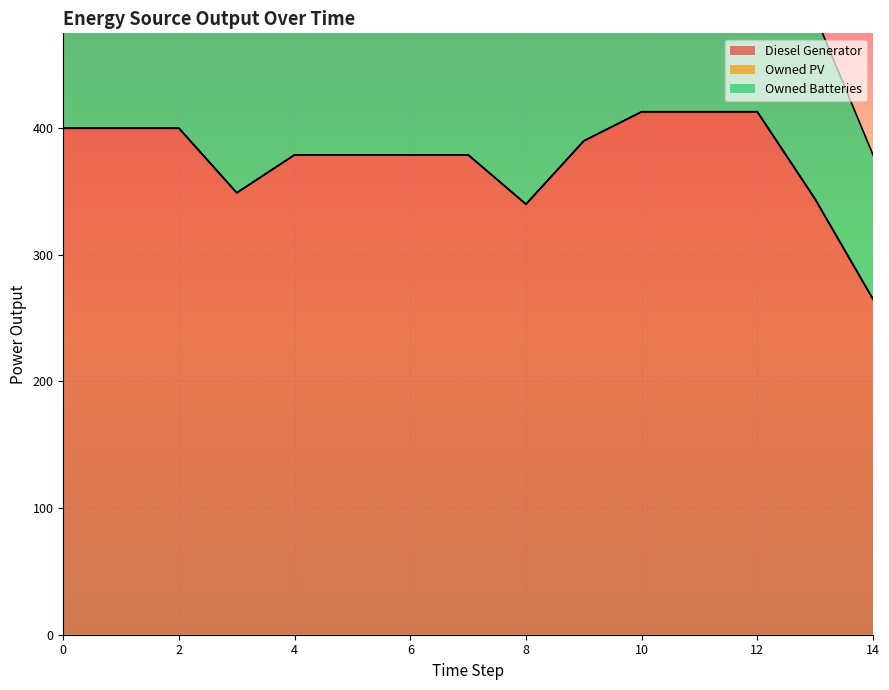

What is the maximum value shown in the chart?

413